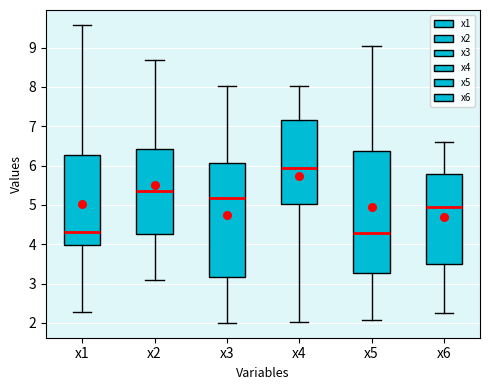

Reading left to right, transcribe this box plot: for each box, give where its median line is, the range the box spans, and where its two whiskers end, as read against the y-axis. The values are not printed on the chart, so give them approximately, as read against the axis.

x1: median 4.3, box 4.0 to 6.3, whiskers 2.3 to 9.6
x2: median 5.3, box 4.3 to 6.4, whiskers 3.1 to 8.7
x3: median 5.2, box 3.2 to 6.1, whiskers 2.0 to 8.0
x4: median 5.9, box 5.0 to 7.2, whiskers 2.0 to 8.0
x5: median 4.3, box 3.3 to 6.4, whiskers 2.1 to 9.0
x6: median 5.0, box 3.5 to 5.8, whiskers 2.2 to 6.6